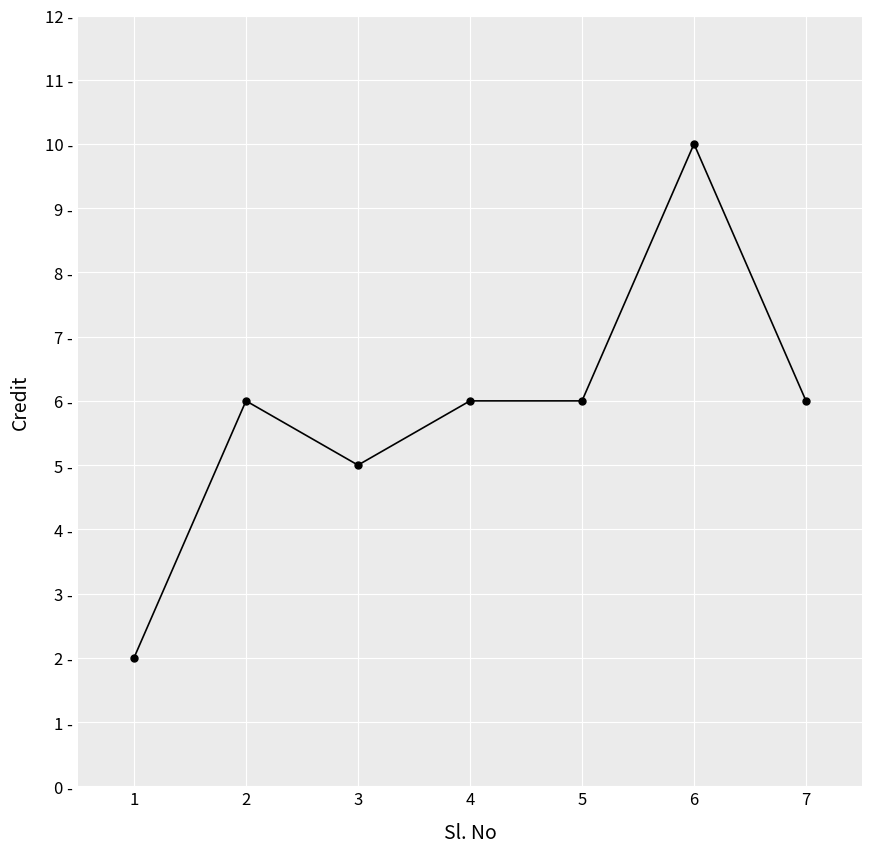

Between 5 and 7, which is larger?

5